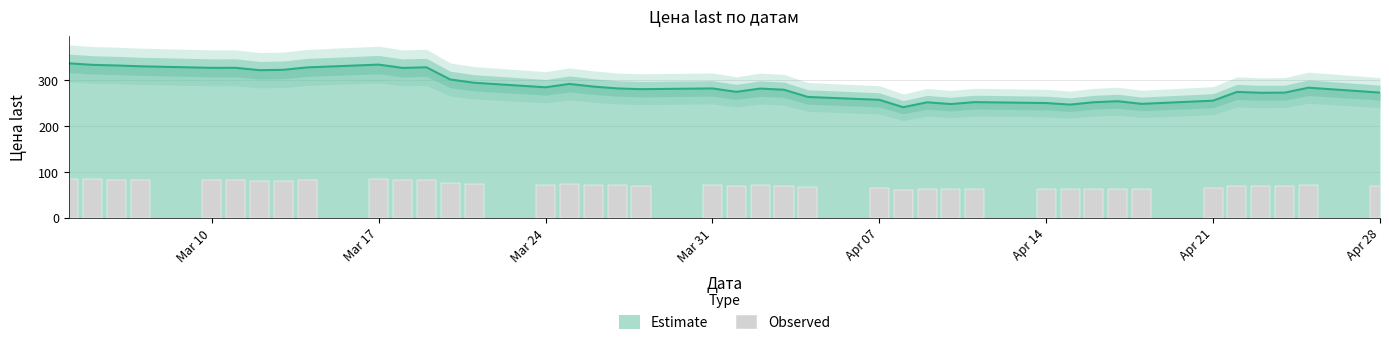

The Estimate series shows 469.6 at Apr 28. True or false?

False